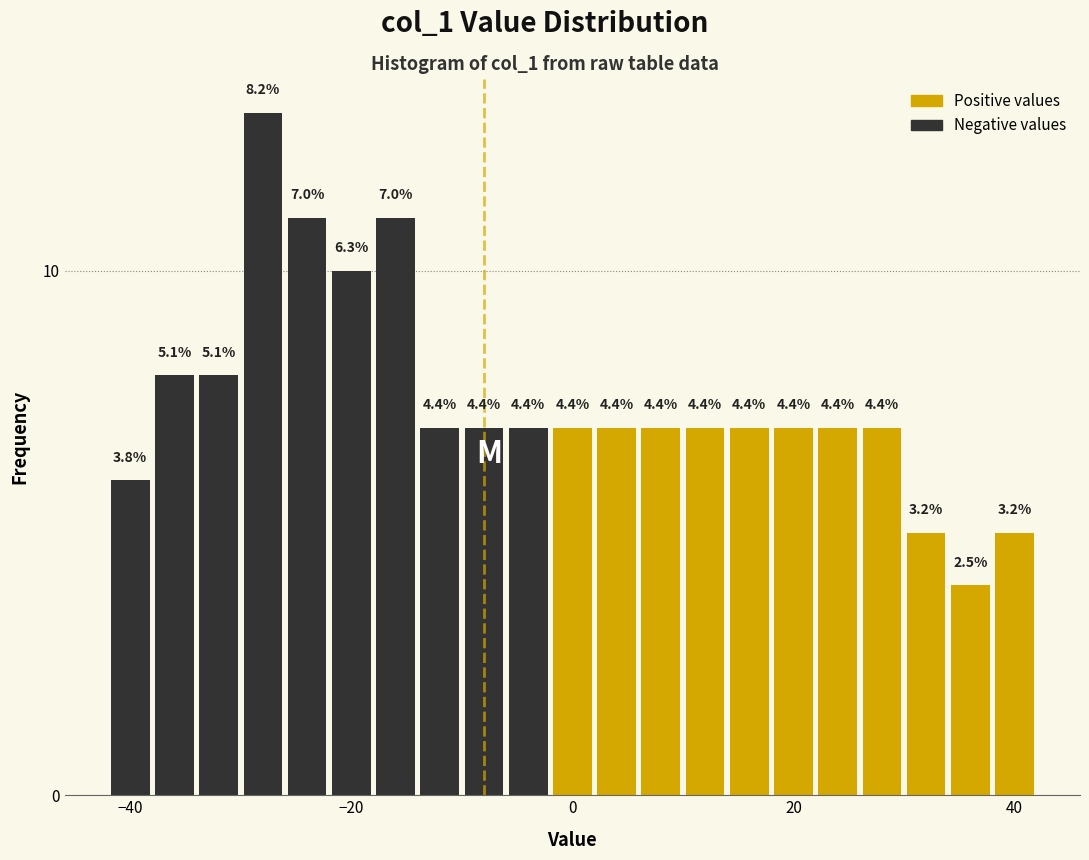

Read against the x-axis, roughly where is the centre of the tallest bar?

-28